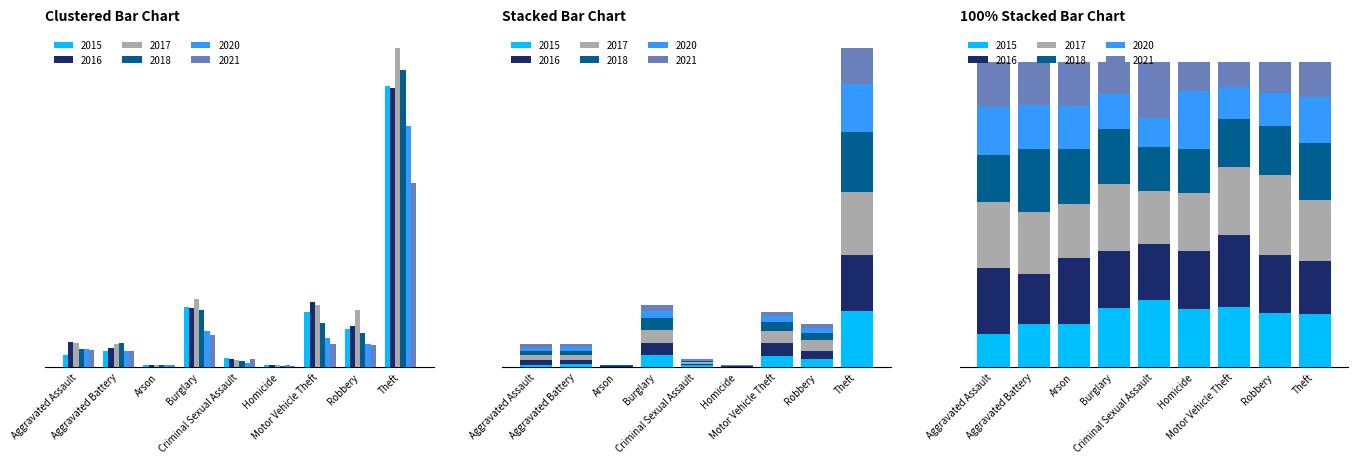

What is the lowest value of the 2018 series?

3